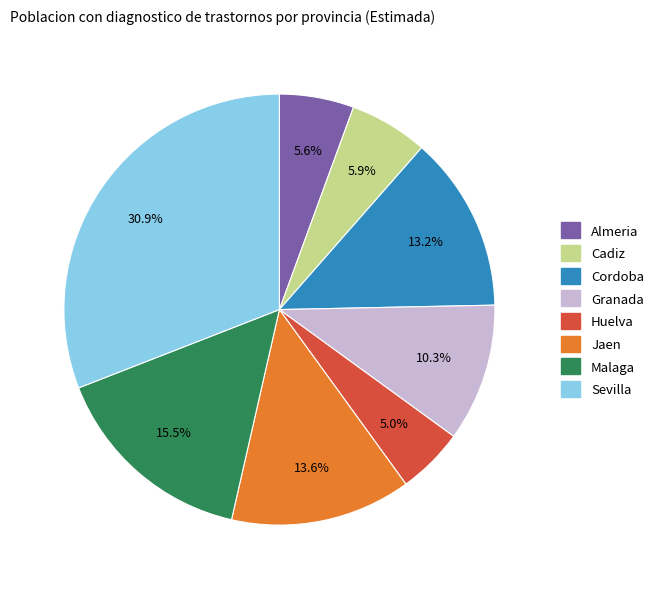

Approximately how many times larger is the value at Sevilla compared to Almeria?

5.5